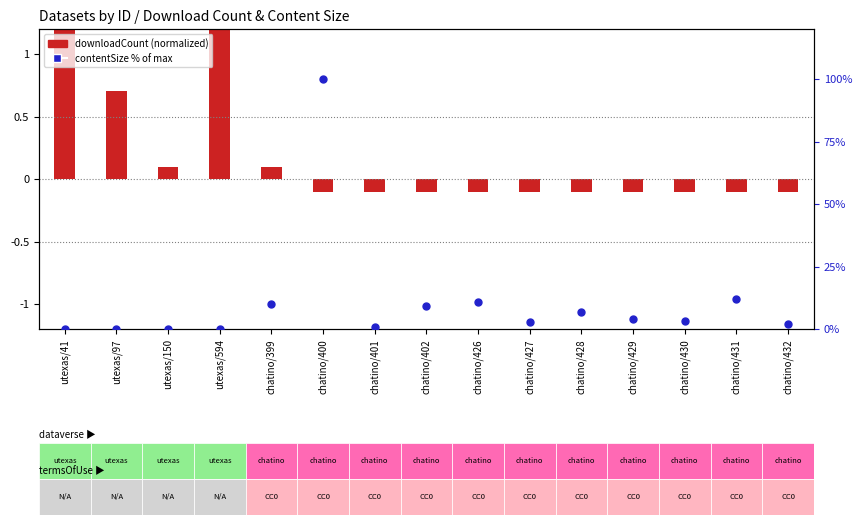

What is the total value across all series at chatino/432?

2.0